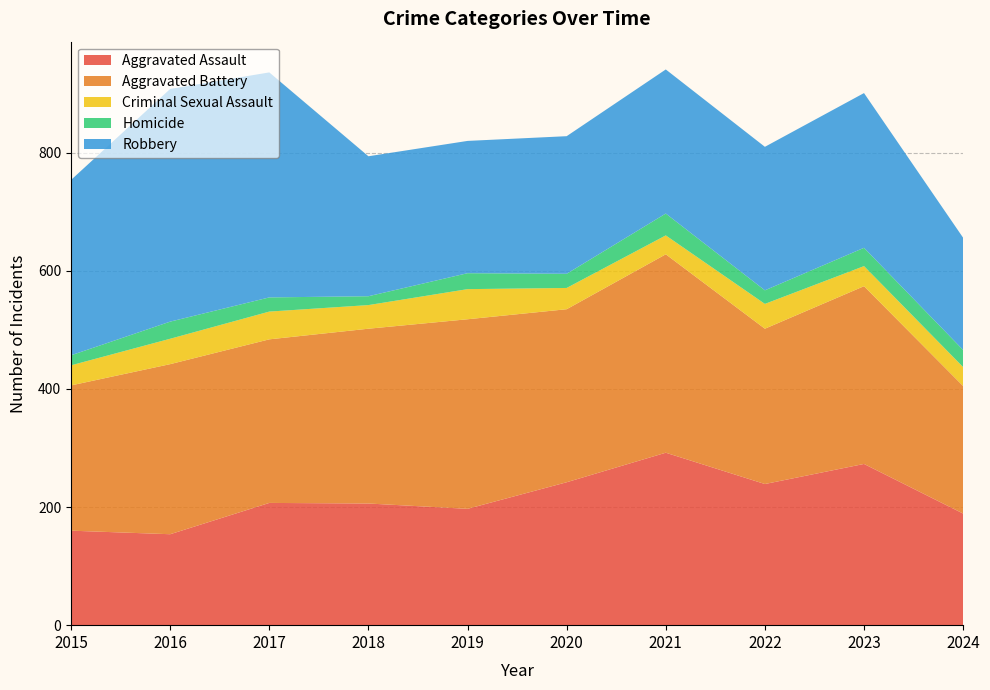

Reading left to right, what are all the values shown in this chart?

Aggravated Assault: 160	154	207	206	197	242	292	239	273	189
Aggravated Battery: 246	288	277	296	321	293	336	263	301	216
Criminal Sexual Assault: 34	43	47	40	51	36	32	42	34	32
Homicide: 17	29	24	15	27	24	37	23	31	29
Robbery: 297	394	381	237	224	233	244	243	262	190